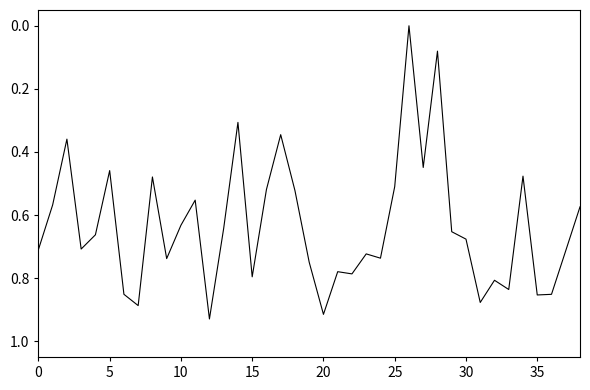

Is this an area chart (filled region under the line)?

No